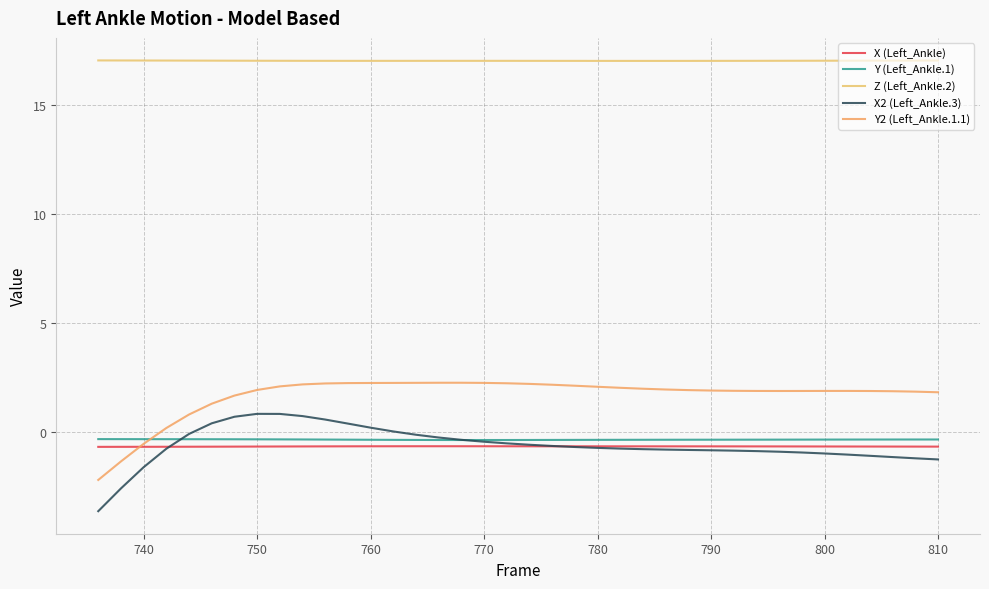

Count the number of data series in this chart.

5